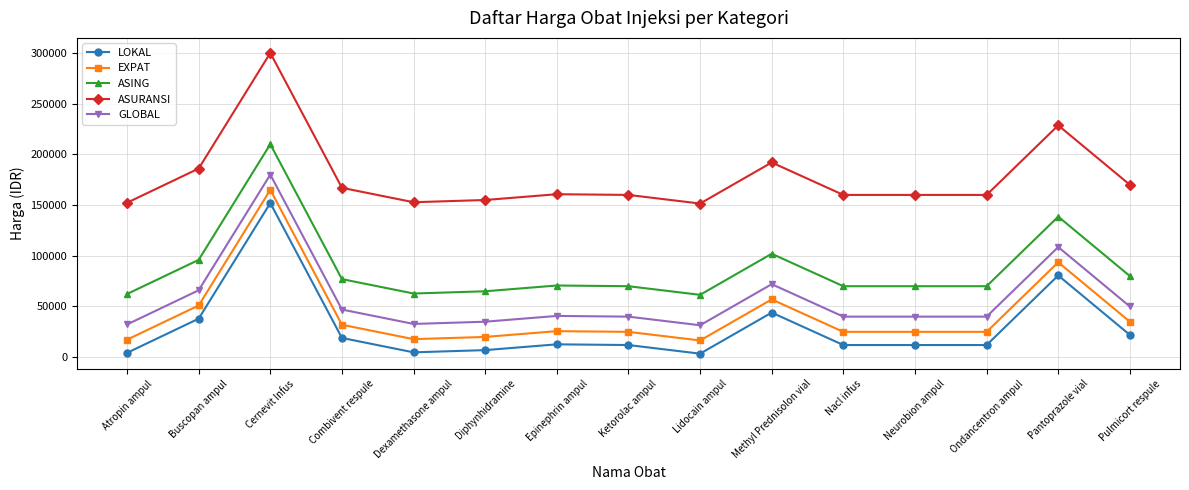

Which category has the highest value in the LOKAL series?

Cernevit Infus